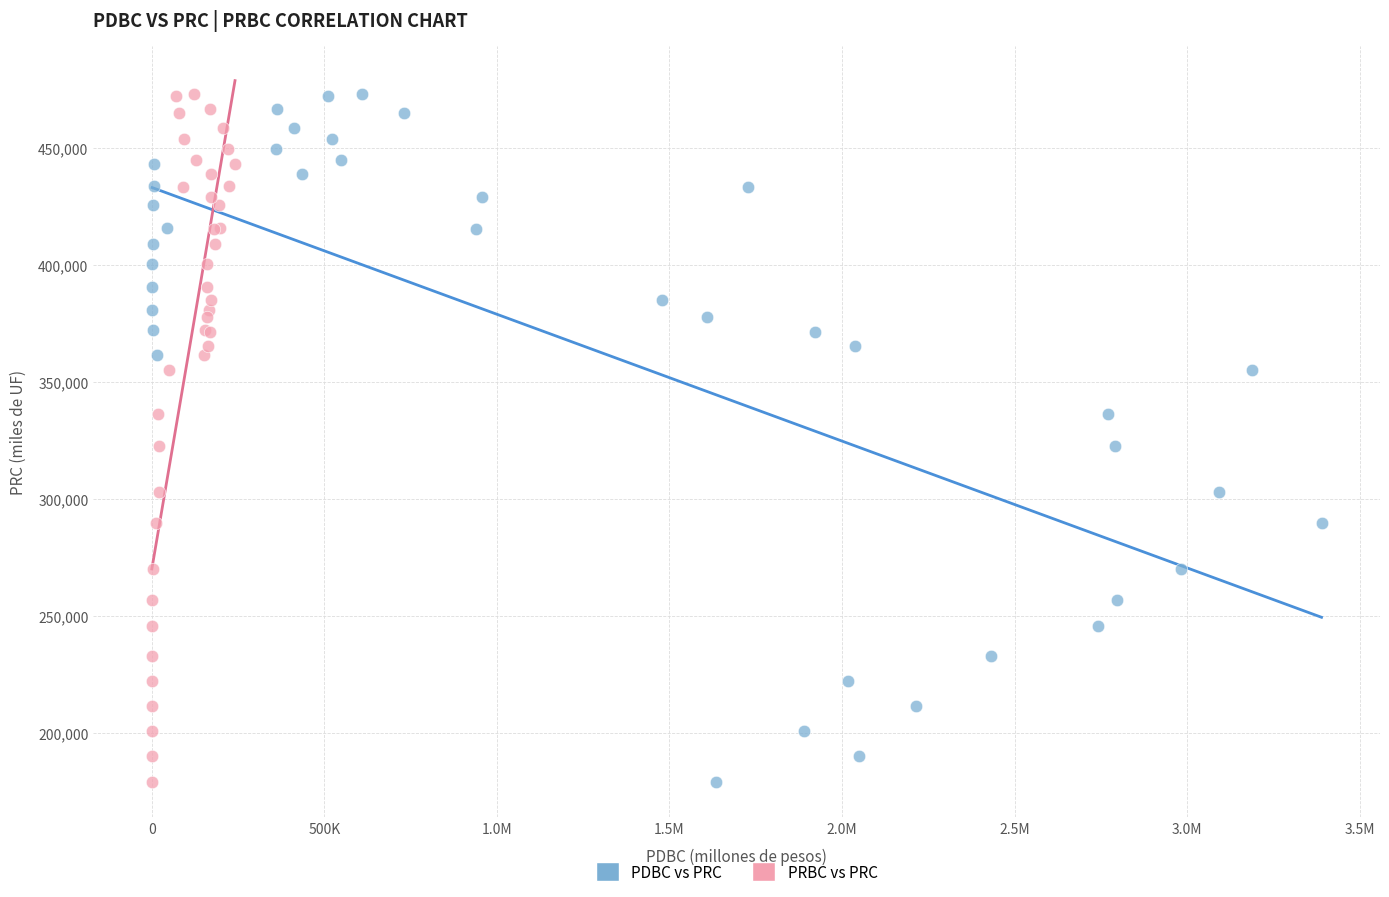

What are all the series names shown in the legend?

PDBC vs PRC, PRBC vs PRC